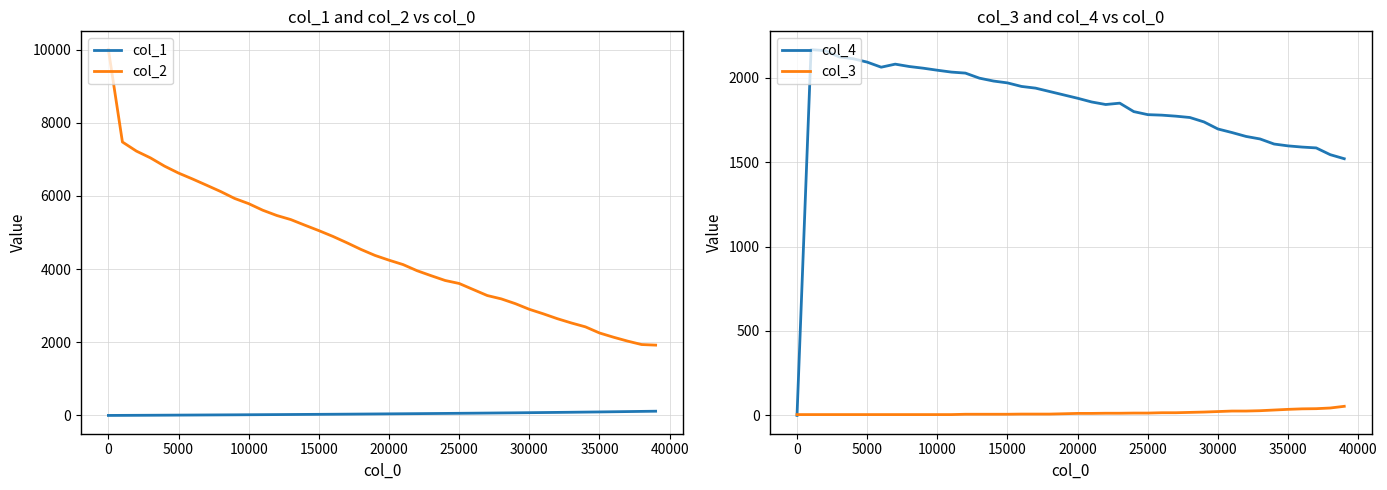

True or false: col_2 and col_1 intersect in this chart.

False